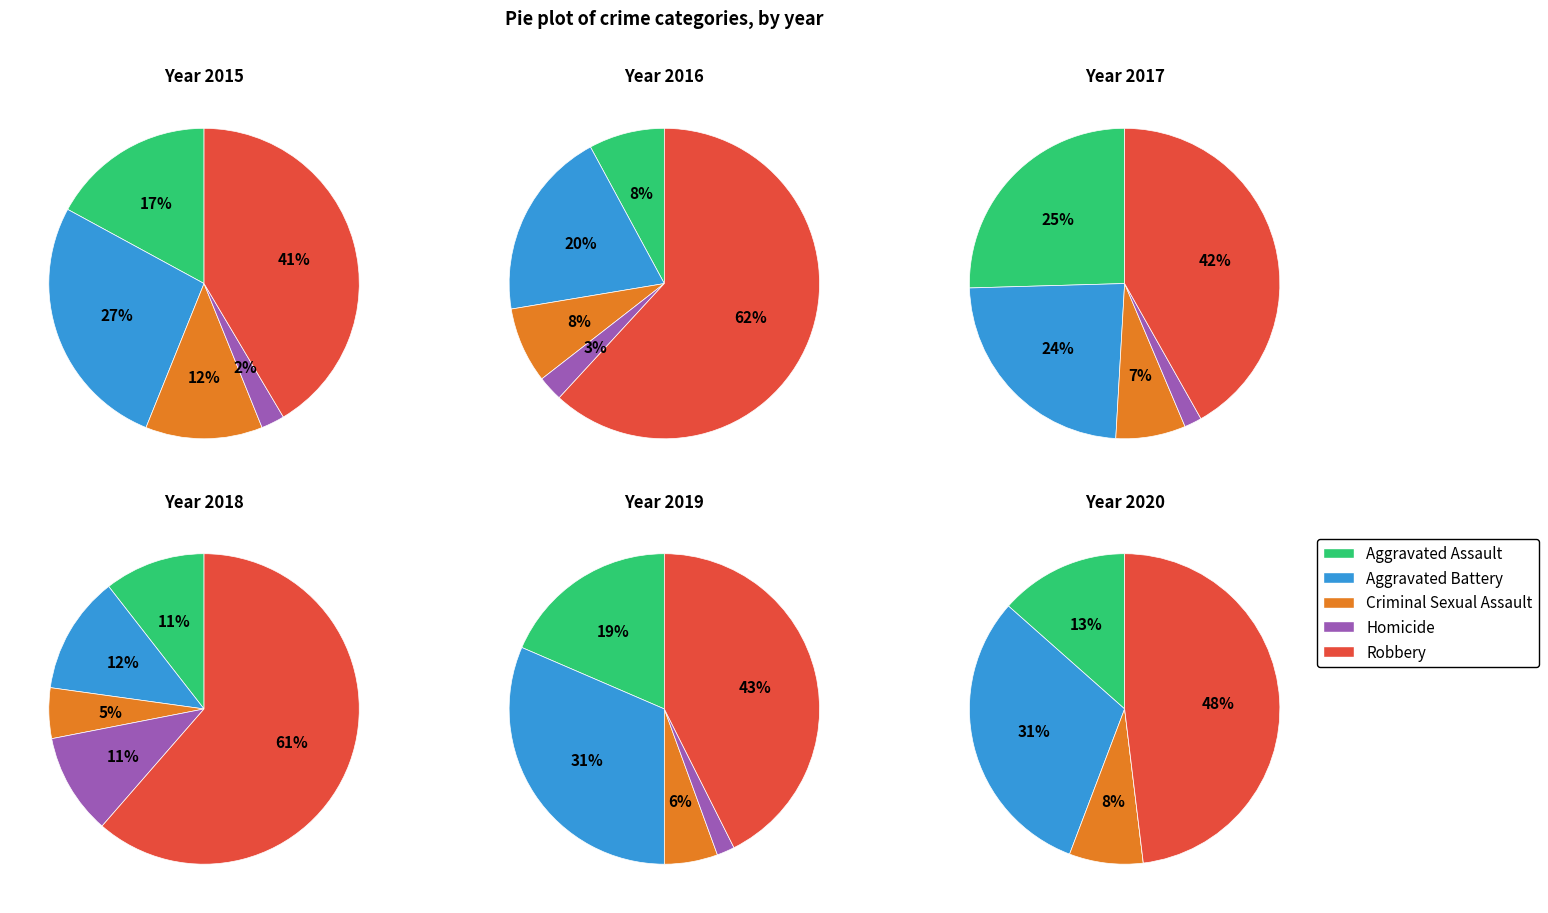

Which series has the largest range (max minus min)?

Robbery